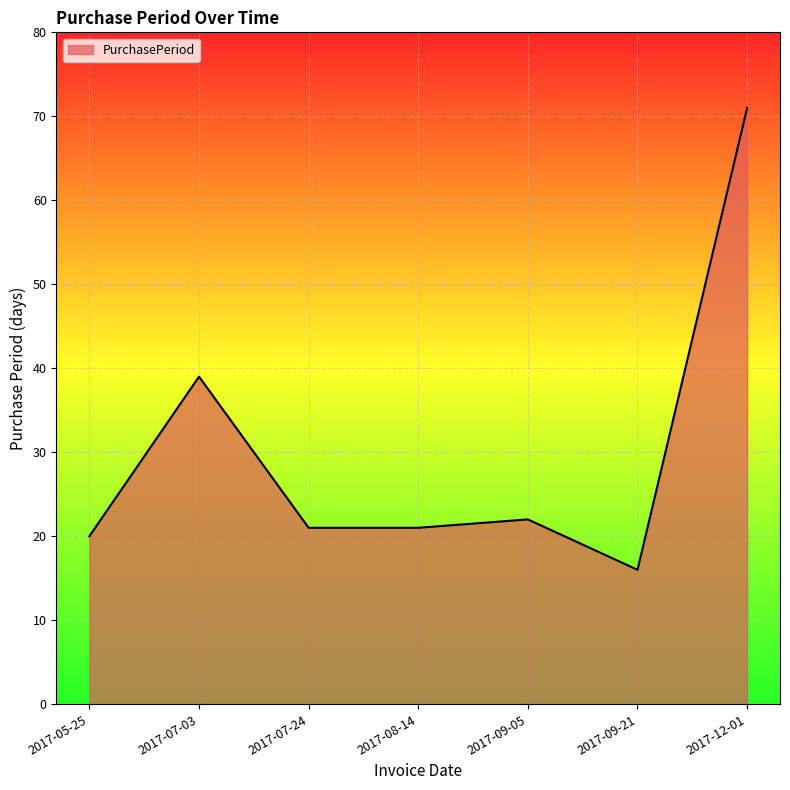

At which category does the chart reach its minimum across all series?

2017-09-21